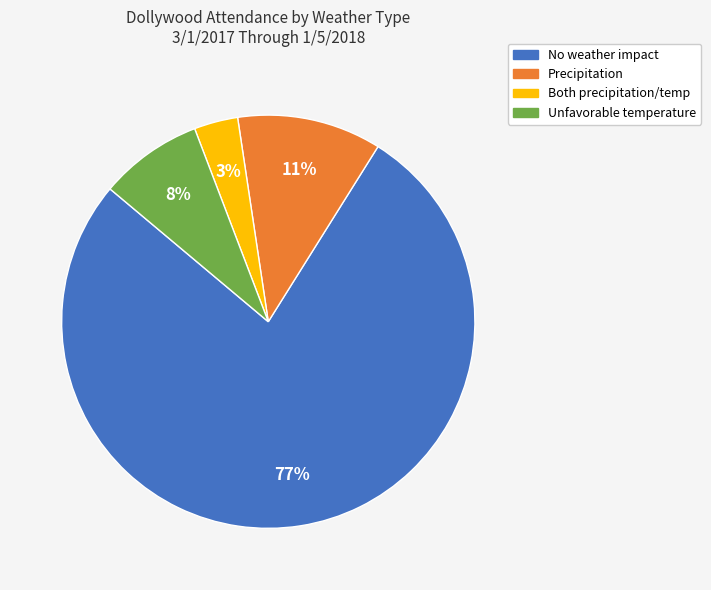

Is there a majority slice in this chart?

Yes